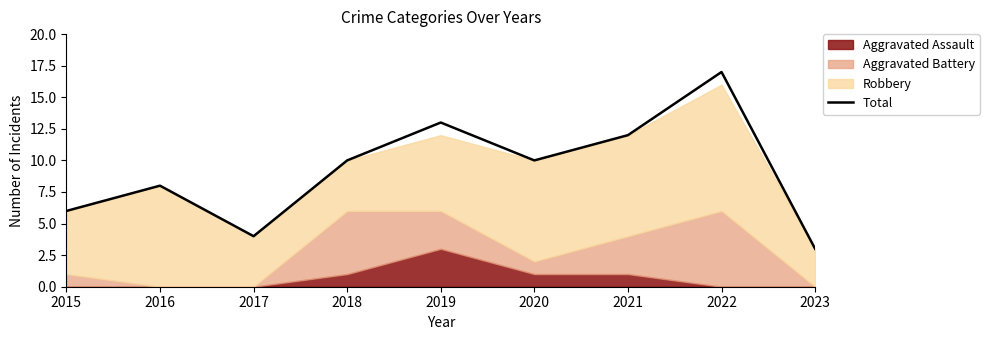

What is the change in value from 2017 to 2019?

+9